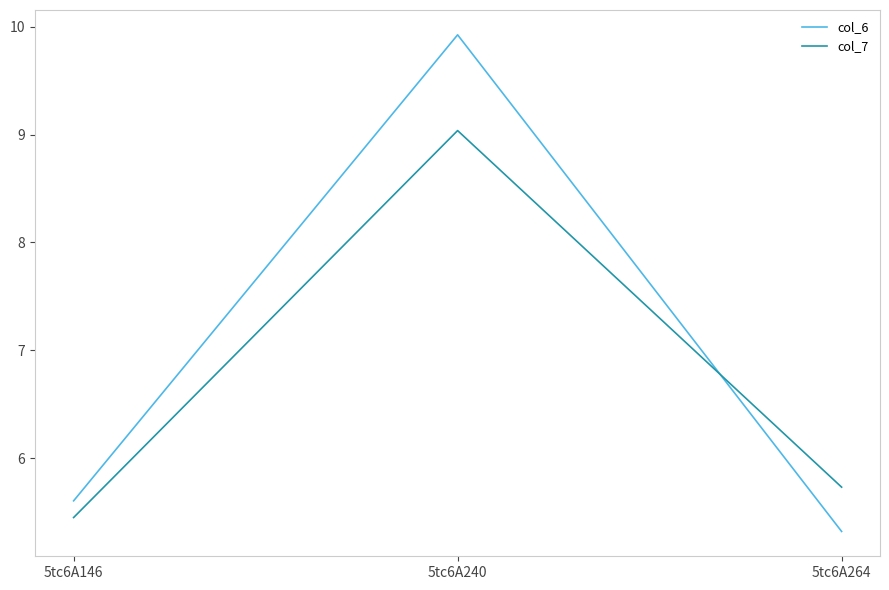

True or false: col_7 has a value of 7.8 at 5tc6A264.

False